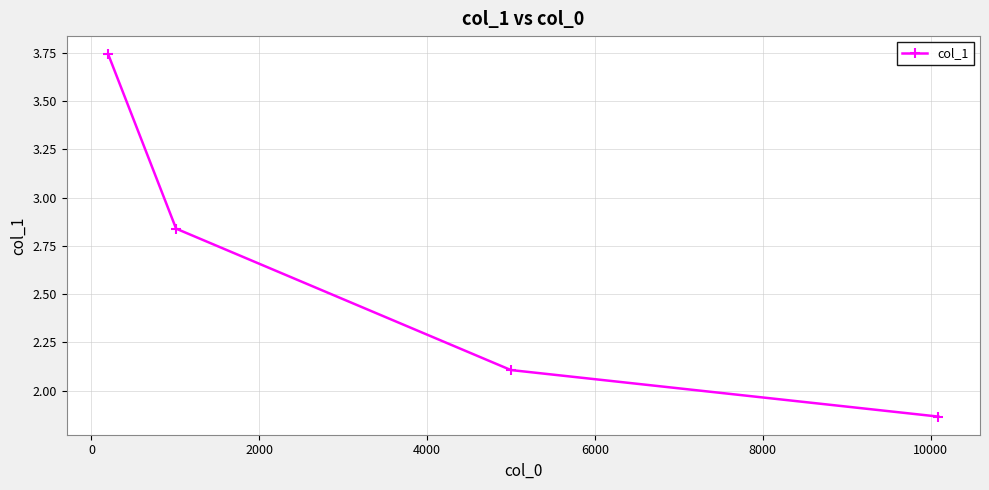

How many lines are shown in the chart?

1